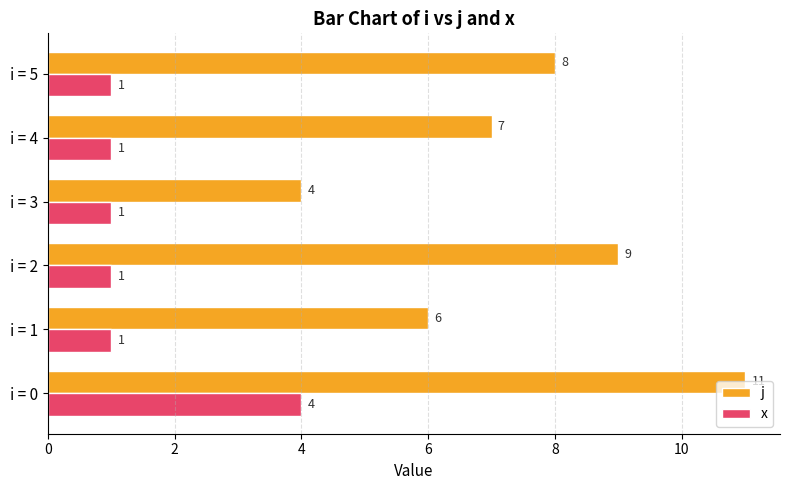

Is the value of j at i = 1 greater than the value of x at i = 2?

Yes